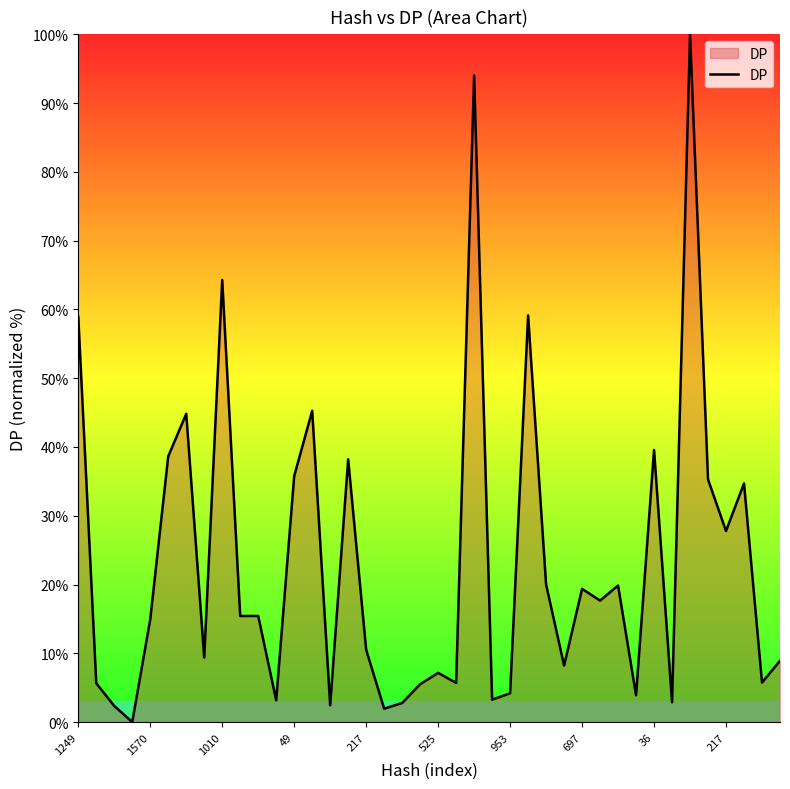

What is the difference between the maximum and minimum values?

100.0